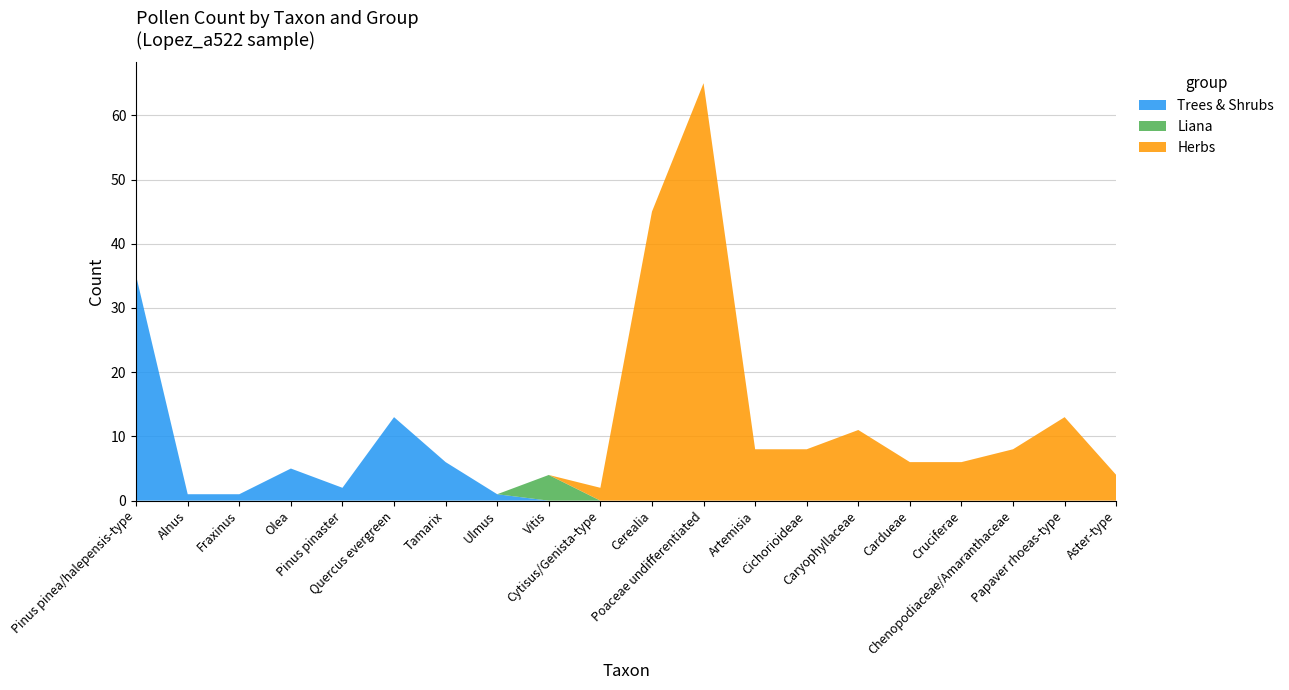

Reading left to right, what are all the values shown in this chart?

Trees & Shrubs: Pinus pinea/halepensis-type=35	Alnus=1	Fraxinus=1	Olea=5	Pinus pinaster=2	Quercus evergreen=13	Tamarix=6	Ulmus=1	Vitis=0	Cytisus/Genista-type=0	Cerealia=0	Poaceae undifferentiated=0	Artemisia=0	Cichorioideae=0	Caryophyllaceae=0	Cardueae=0	Cruciferae=0	Chenopodiaceae/Amaranthaceae=0	Papaver rhoeas-type=0	Aster-type=0
Liana: Pinus pinea/halepensis-type=0	Alnus=0	Fraxinus=0	Olea=0	Pinus pinaster=0	Quercus evergreen=0	Tamarix=0	Ulmus=0	Vitis=4	Cytisus/Genista-type=0	Cerealia=0	Poaceae undifferentiated=0	Artemisia=0	Cichorioideae=0	Caryophyllaceae=0	Cardueae=0	Cruciferae=0	Chenopodiaceae/Amaranthaceae=0	Papaver rhoeas-type=0	Aster-type=0
Herbs: Pinus pinea/halepensis-type=0	Alnus=0	Fraxinus=0	Olea=0	Pinus pinaster=0	Quercus evergreen=0	Tamarix=0	Ulmus=0	Vitis=0	Cytisus/Genista-type=2	Cerealia=45	Poaceae undifferentiated=65	Artemisia=8	Cichorioideae=8	Caryophyllaceae=11	Cardueae=6	Cruciferae=6	Chenopodiaceae/Amaranthaceae=8	Papaver rhoeas-type=13	Aster-type=4